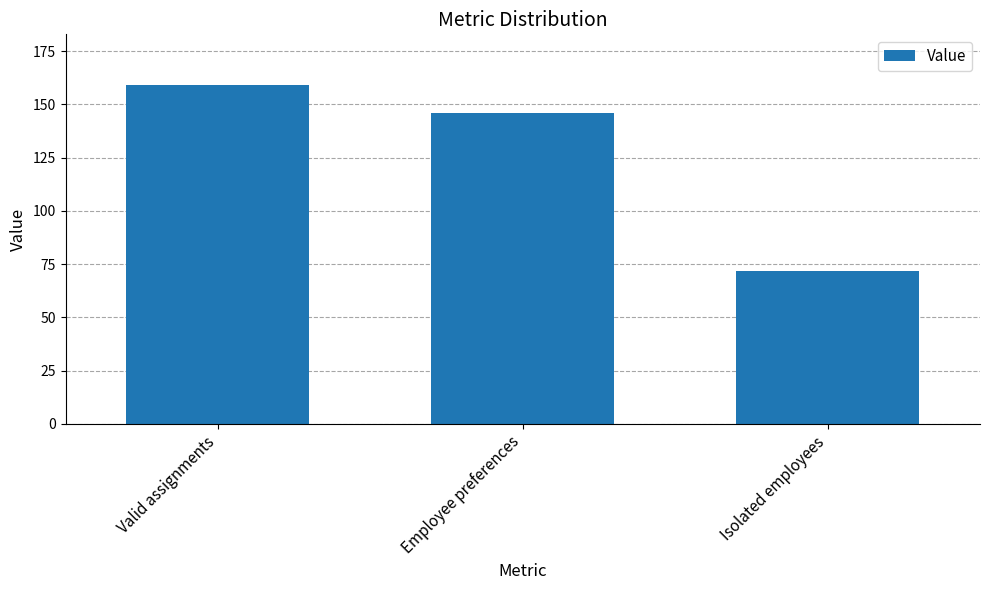

Is it true that the value at Employee preferences is 146?

True